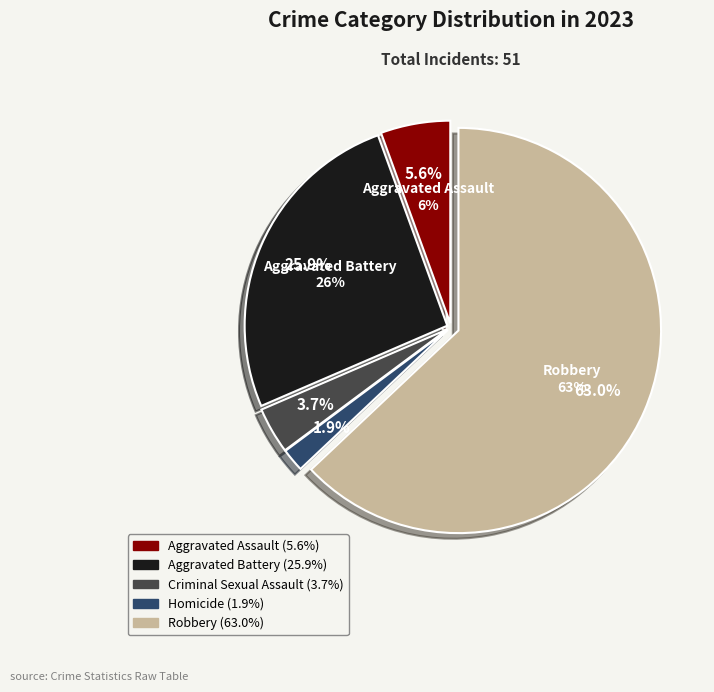

To the nearest percent, what portion does Homicide represent?

2%